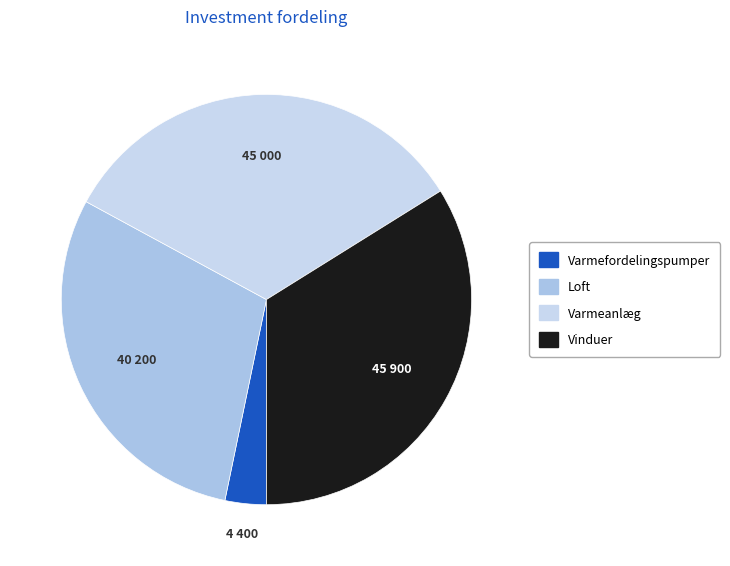

Is Varmefordelingspumper the majority of the pie?

No